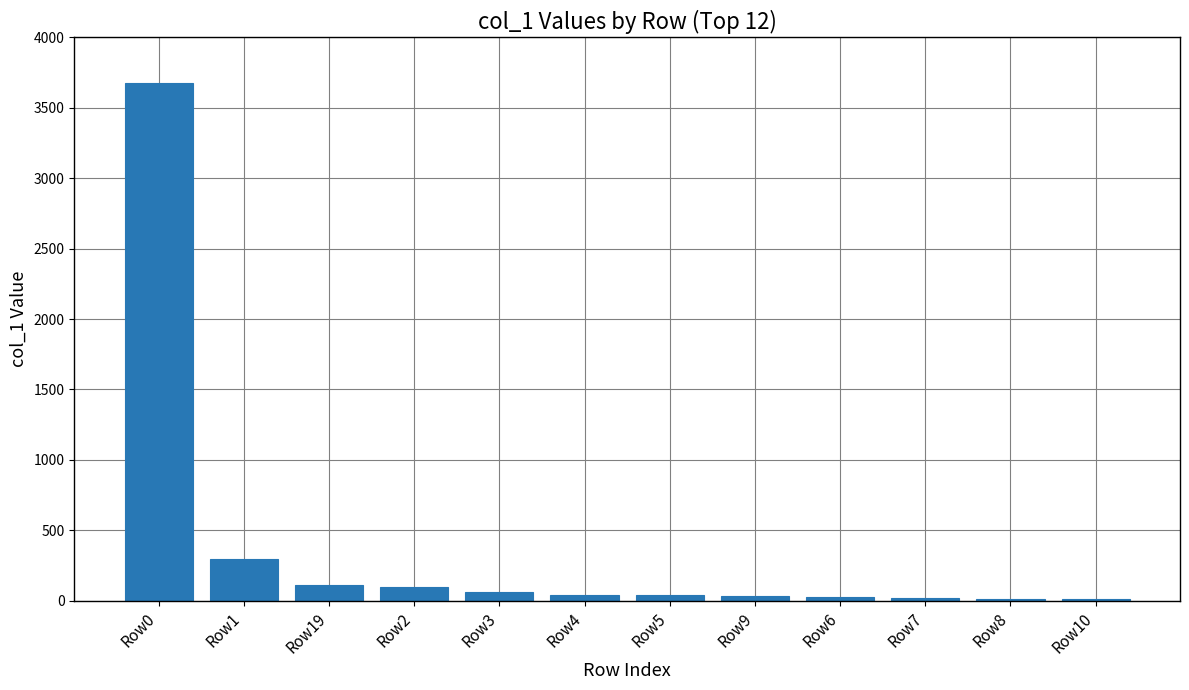

Where is the data nearest to the value 1842?

Row1